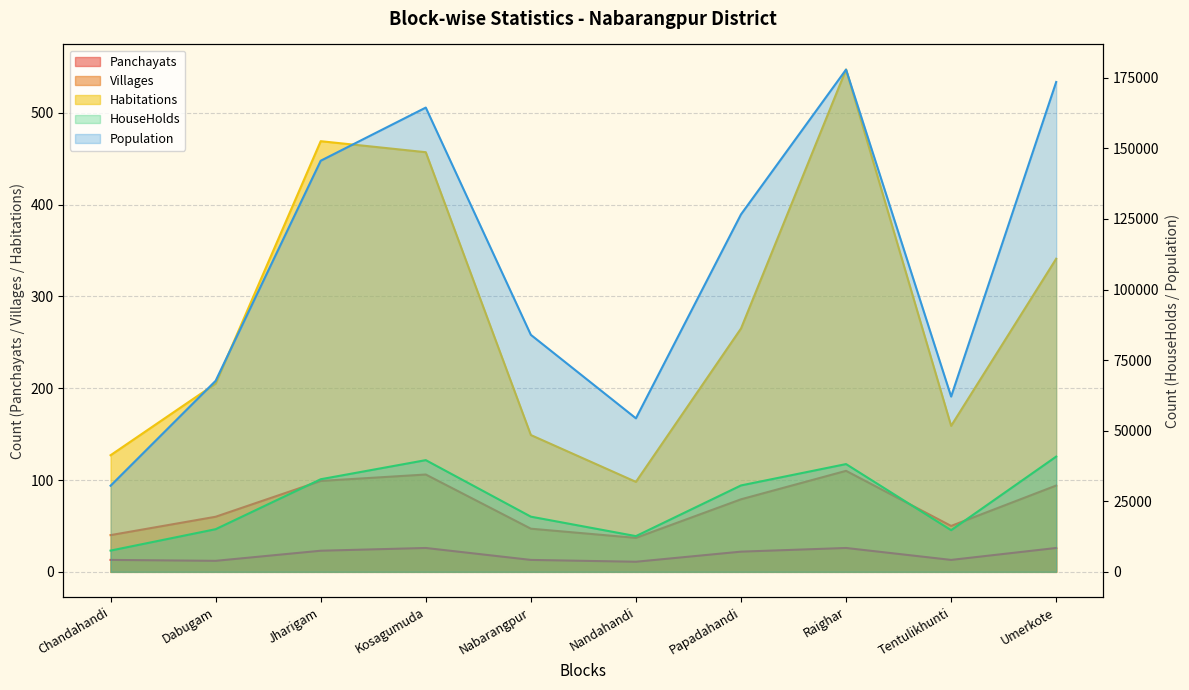

Which series has the widest spread of values?

Population